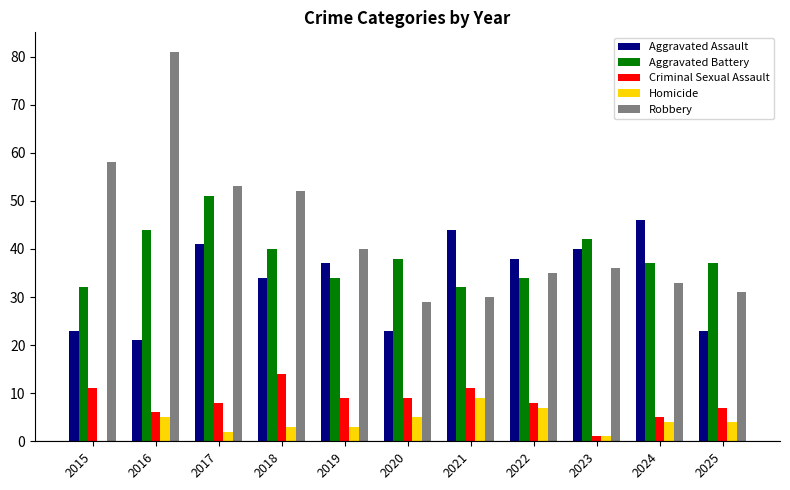

Where does the Aggravated Assault series first go above 37?

2017